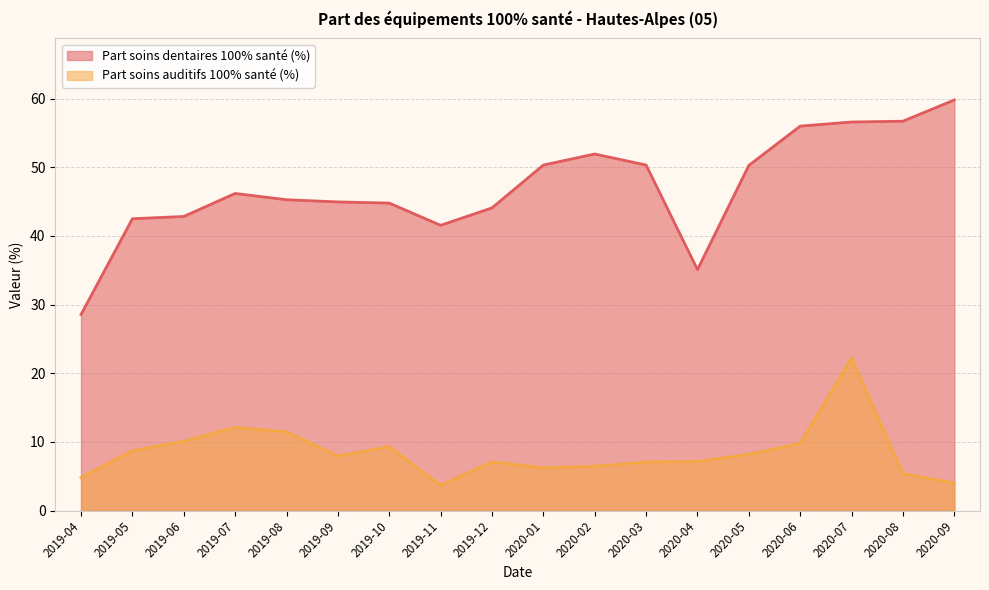

Where is tx-equipements-dentaire nearest to the value 44?

2019-12